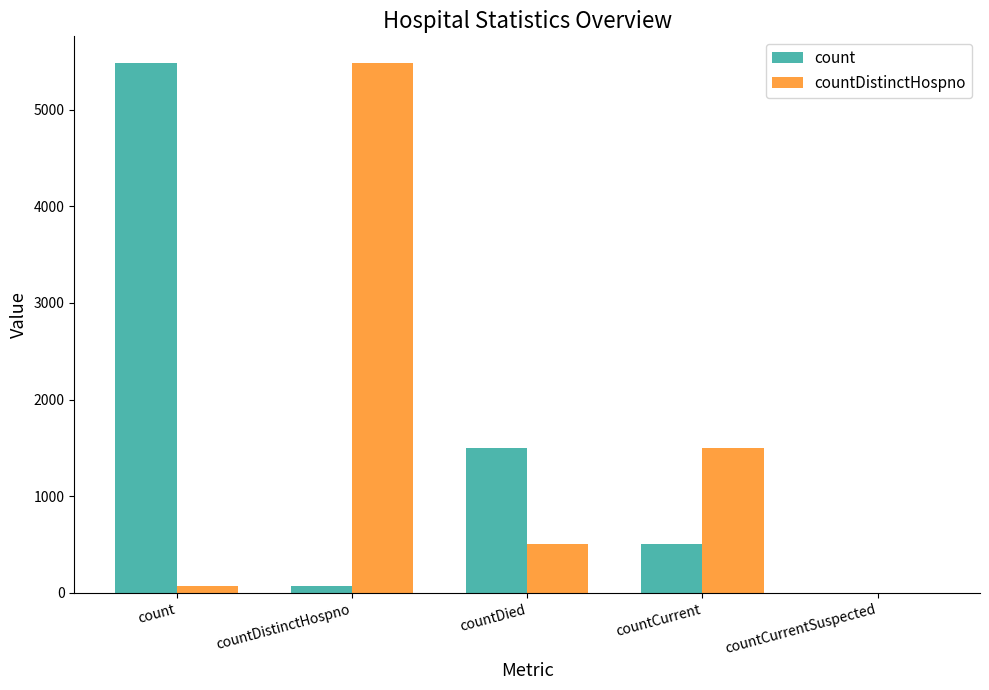

What is the sum of all count values?

7566